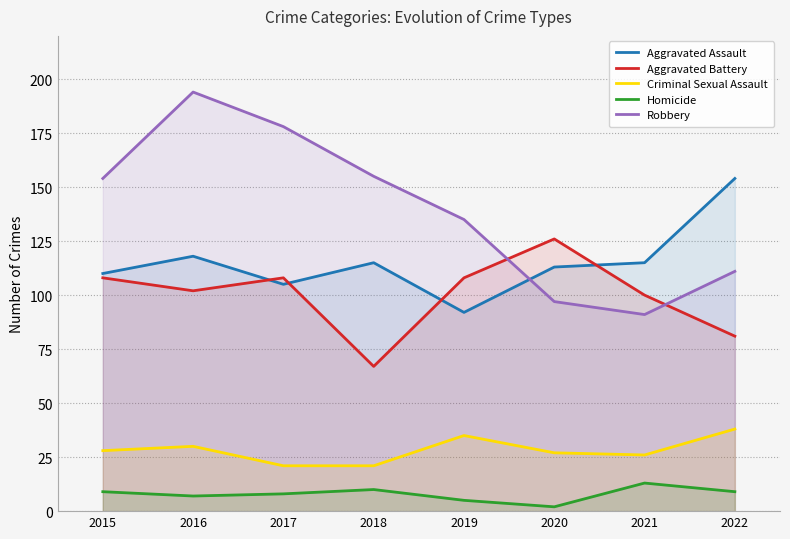

How many data points does each series have?

8